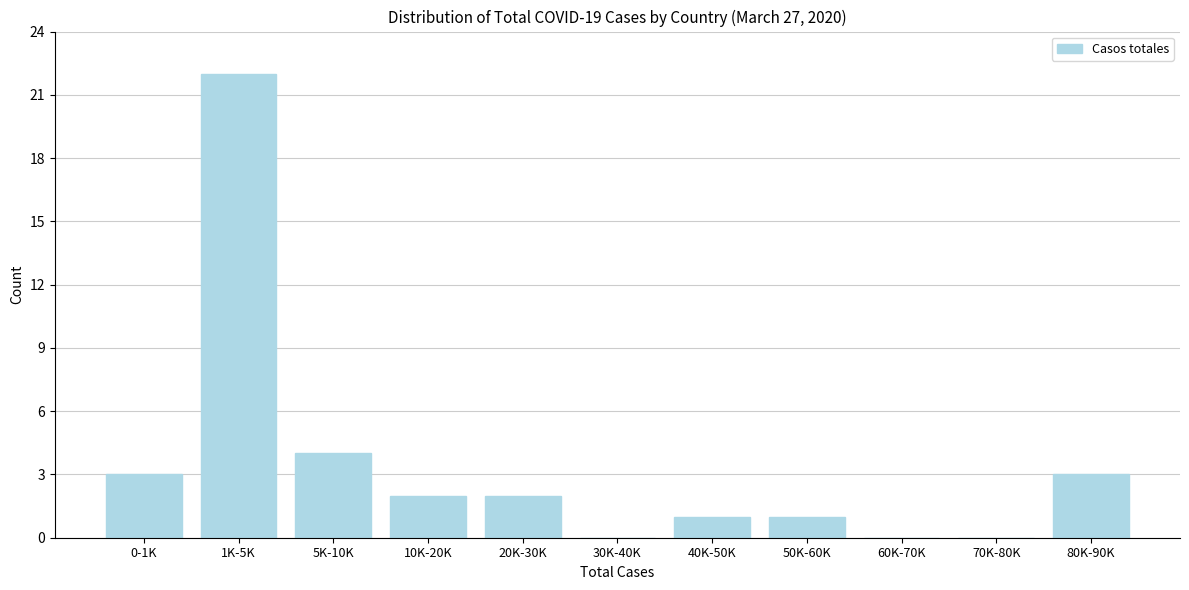

Reading left to right, transcribe all the data shown in this chart.

0-1K=3	1K-5K=22	5K-10K=4	10K-20K=2	20K-30K=2	30K-40K=0	40K-50K=1	50K-60K=1	60K-70K=0	70K-80K=0	80K-90K=3